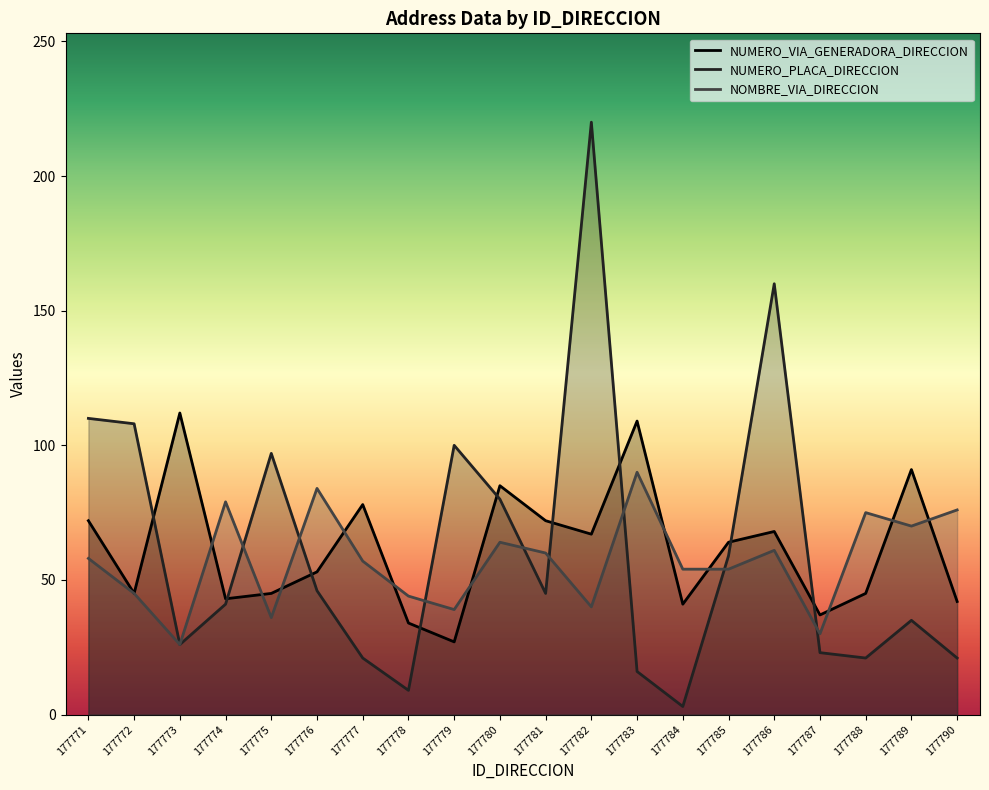

True or false: NOMBRE_VIA_DIRECCION has a value of 29 at 177776.

False